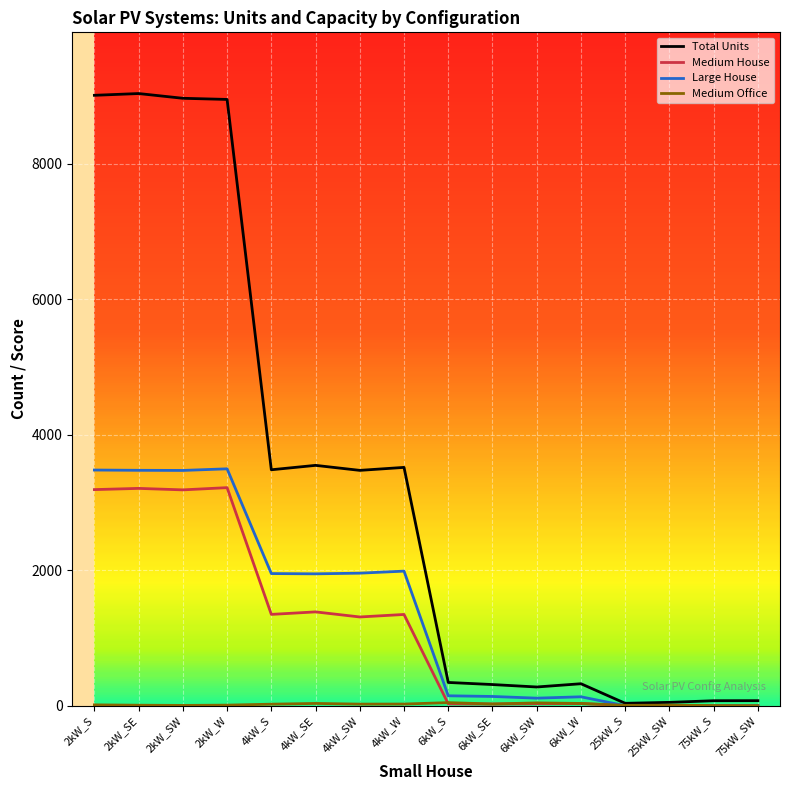

Between 4kW_SE and 25kW_S, which series saw the biggest shift?

Total Units